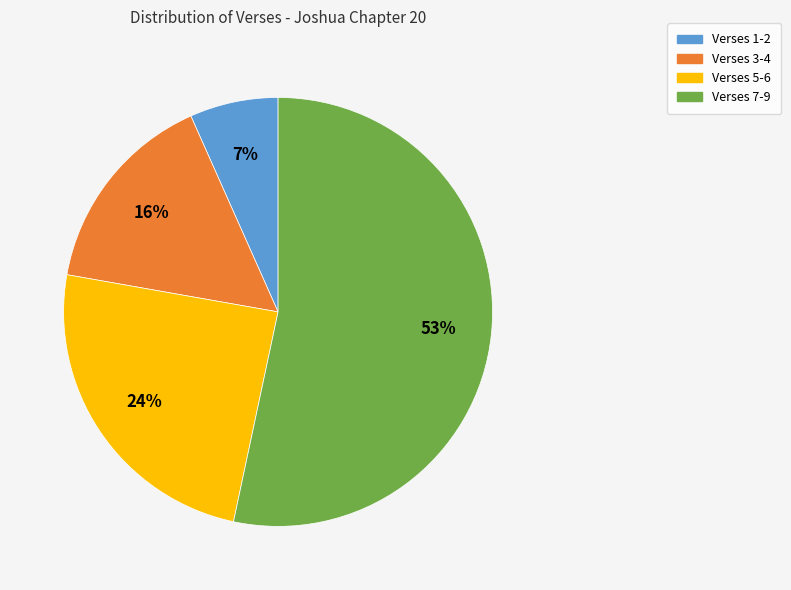

Does any single category account for the majority?

Yes